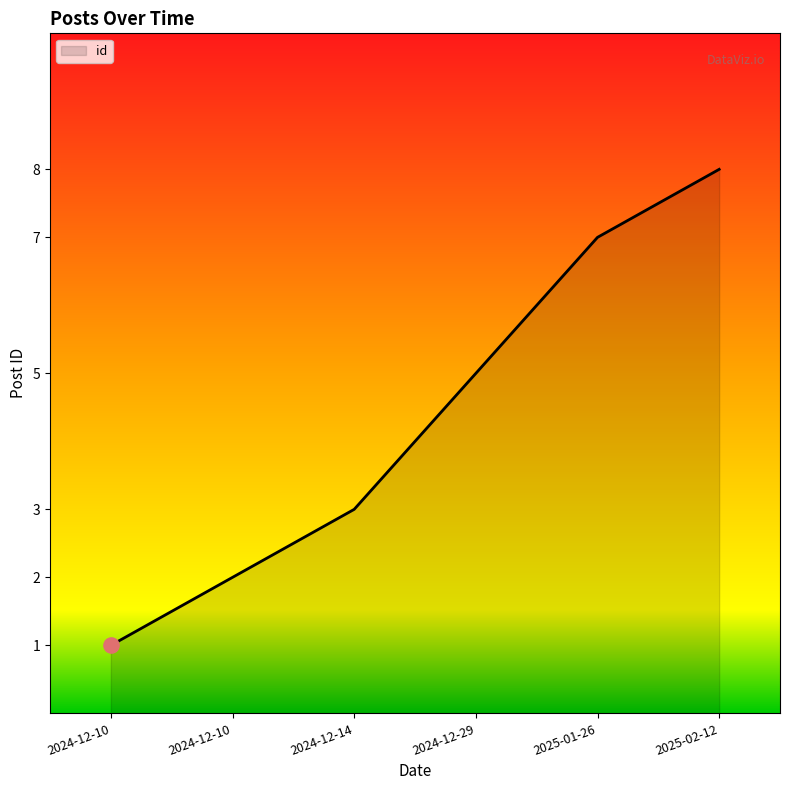

What is the change in value from 2024-12-10 to 2024-12-29?

+3